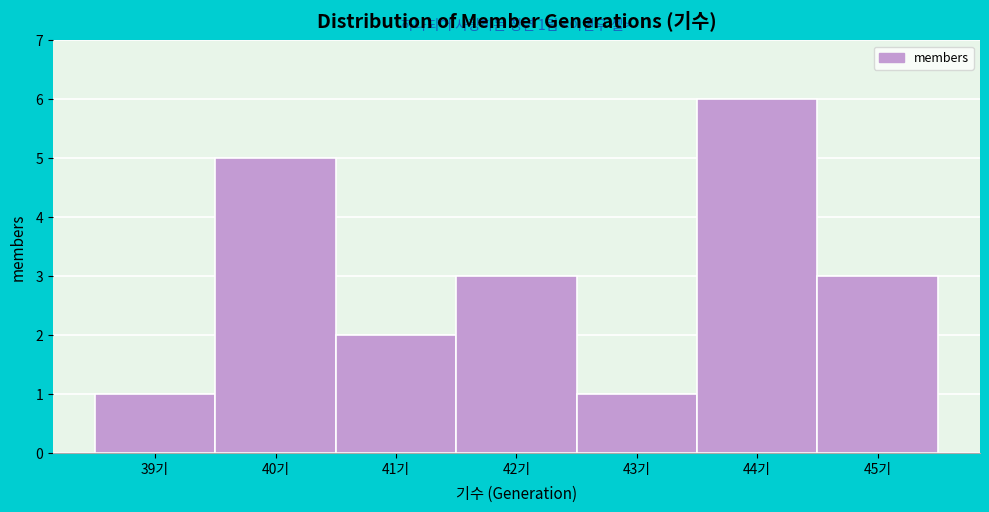

Which range on the x-axis has the tallest bar?

43.5 to 44.5